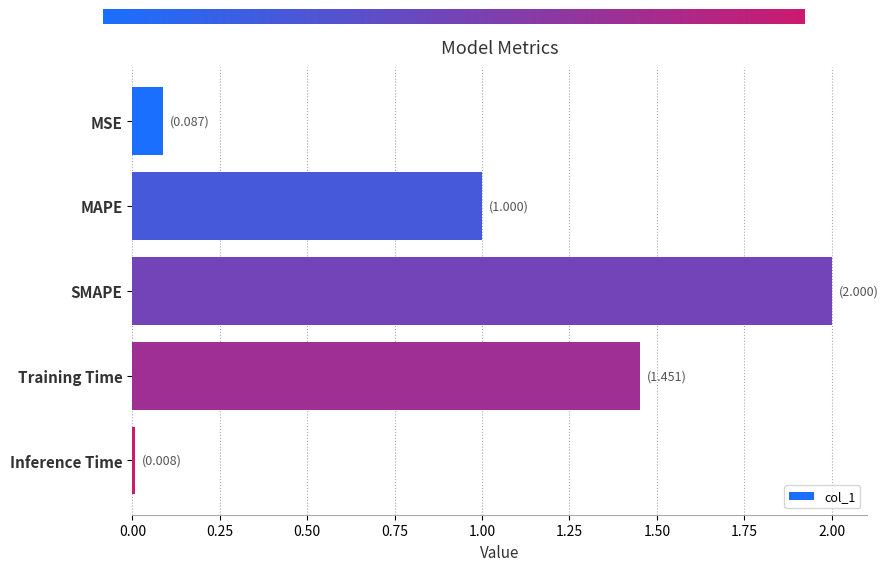

What is the maximum value shown in the chart?

2.0